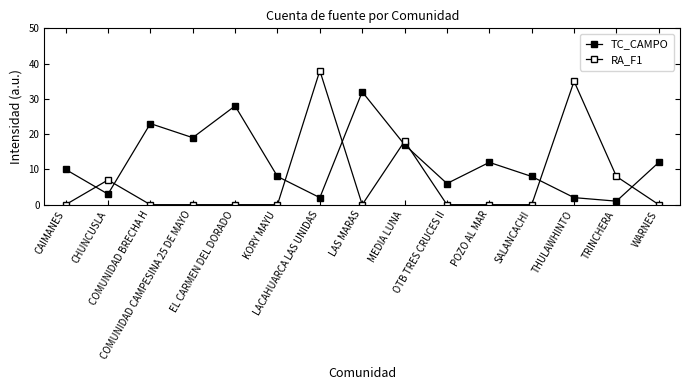

How many intersections are there between RA_F1 and TC_CAMPO?

8